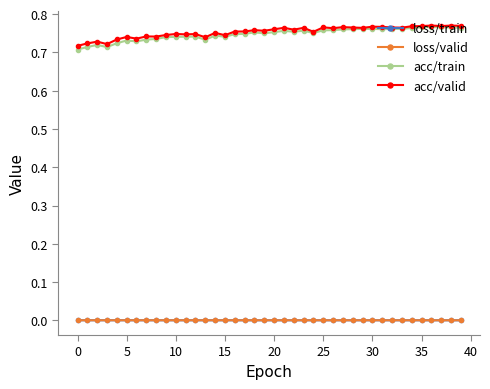

Which series has the widest spread of values?

acc/train